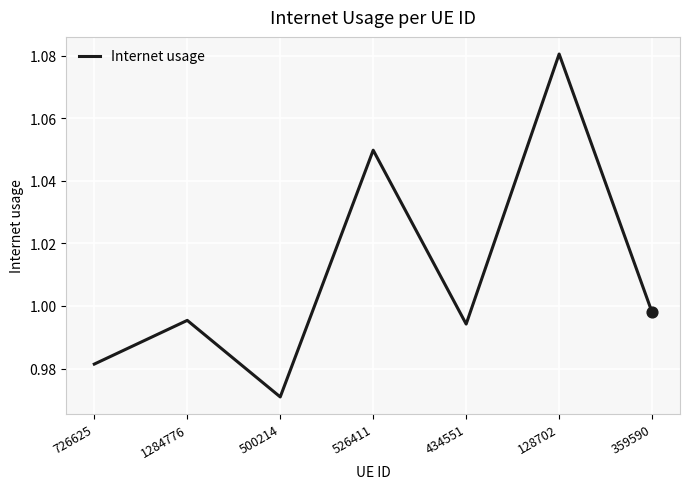

Which has a higher value, 128702 or 526411?

128702